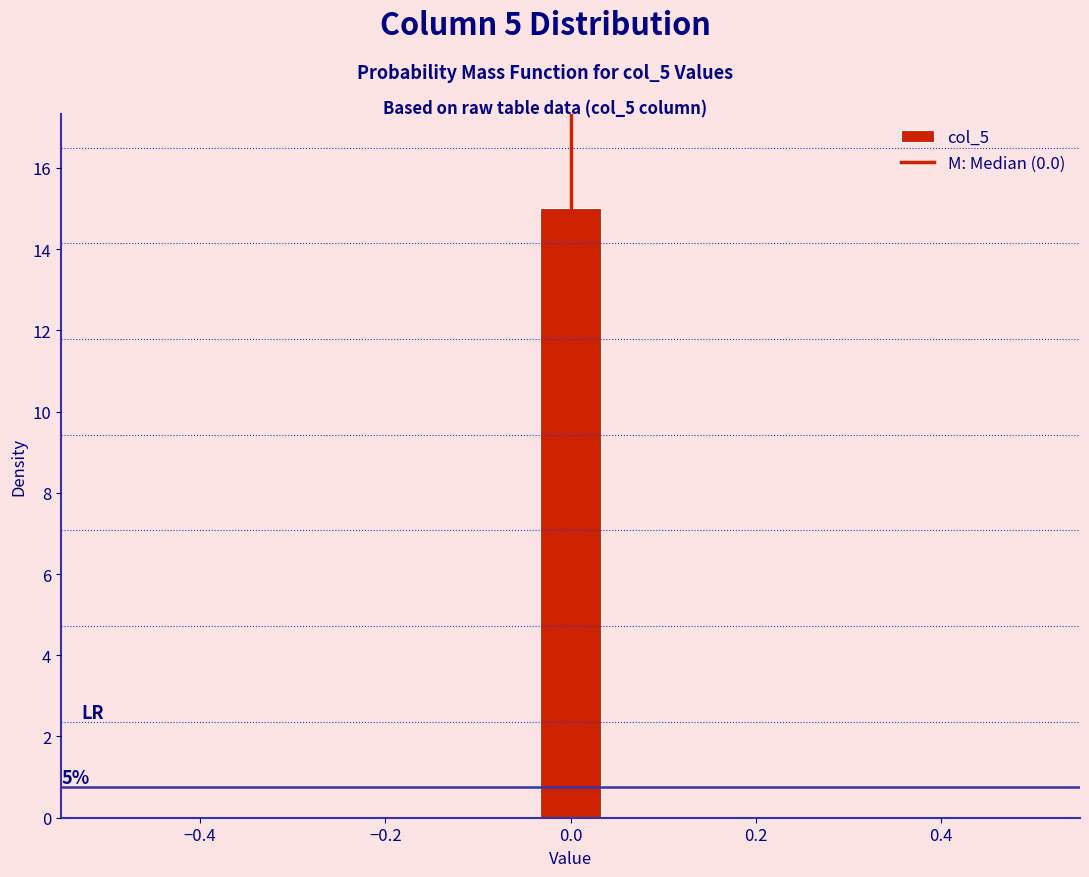

Read against the x-axis, roughly where is the centre of the tallest bar?

0.00